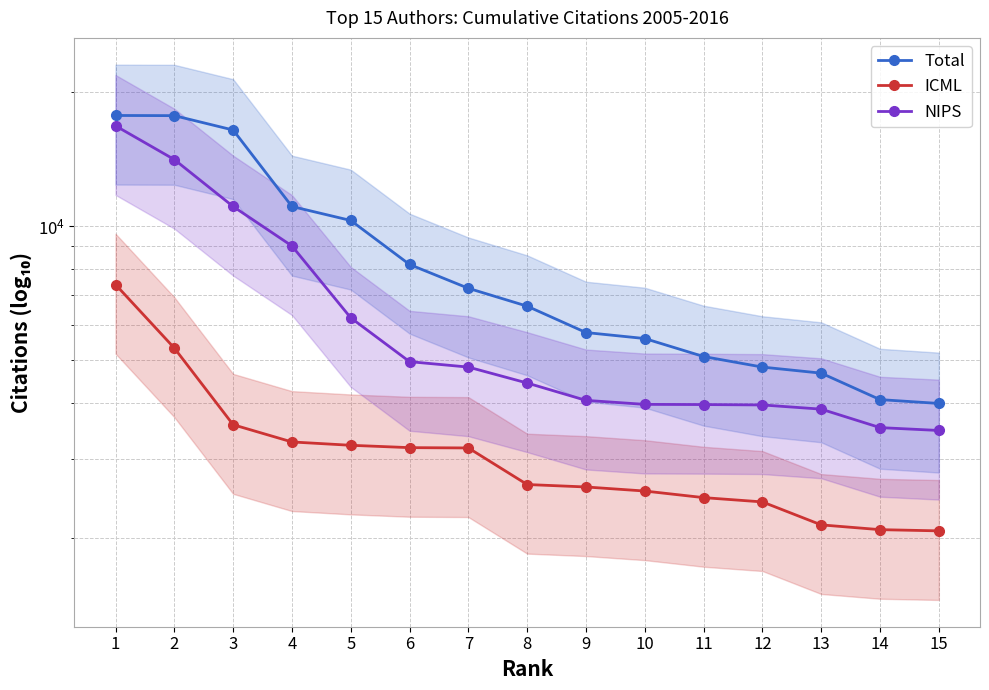

Rank the categories by NIPS value from lowest to highest.

15, 14, 13, 12, 11, 10, 9, 8, 7, 6, 5, 4, 3, 2, 1